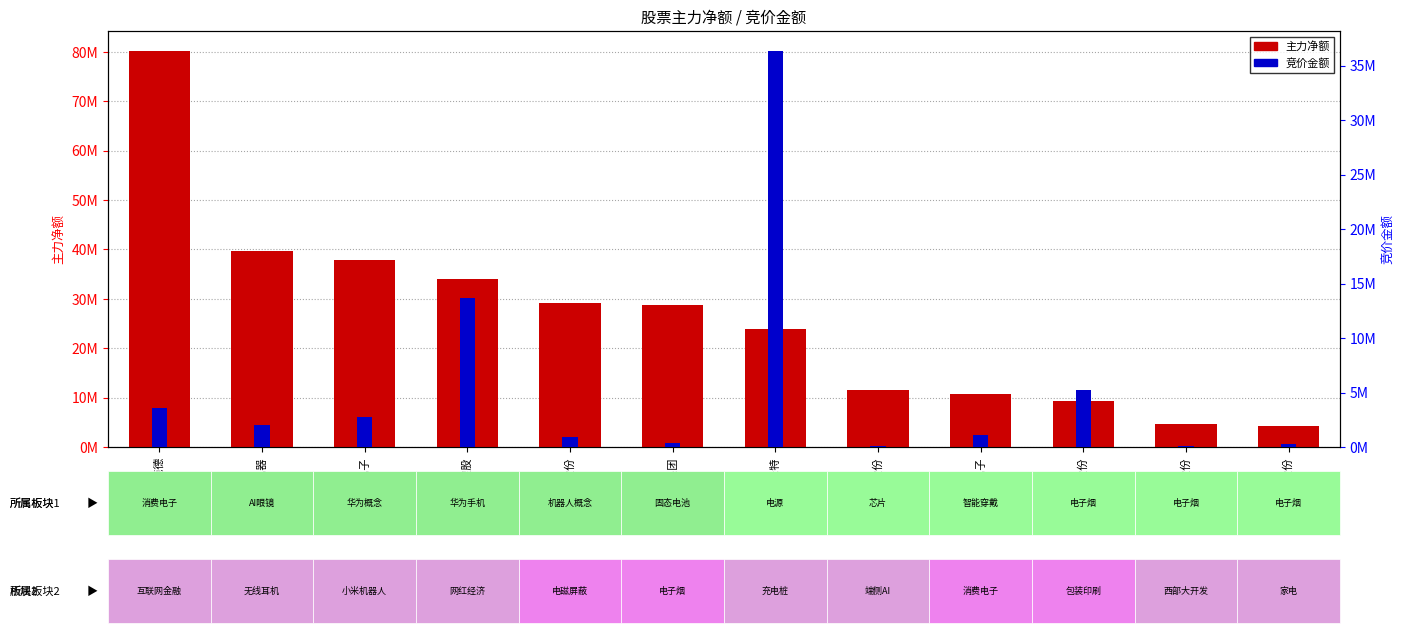

Which series has the largest range (max minus min)?

主力净额